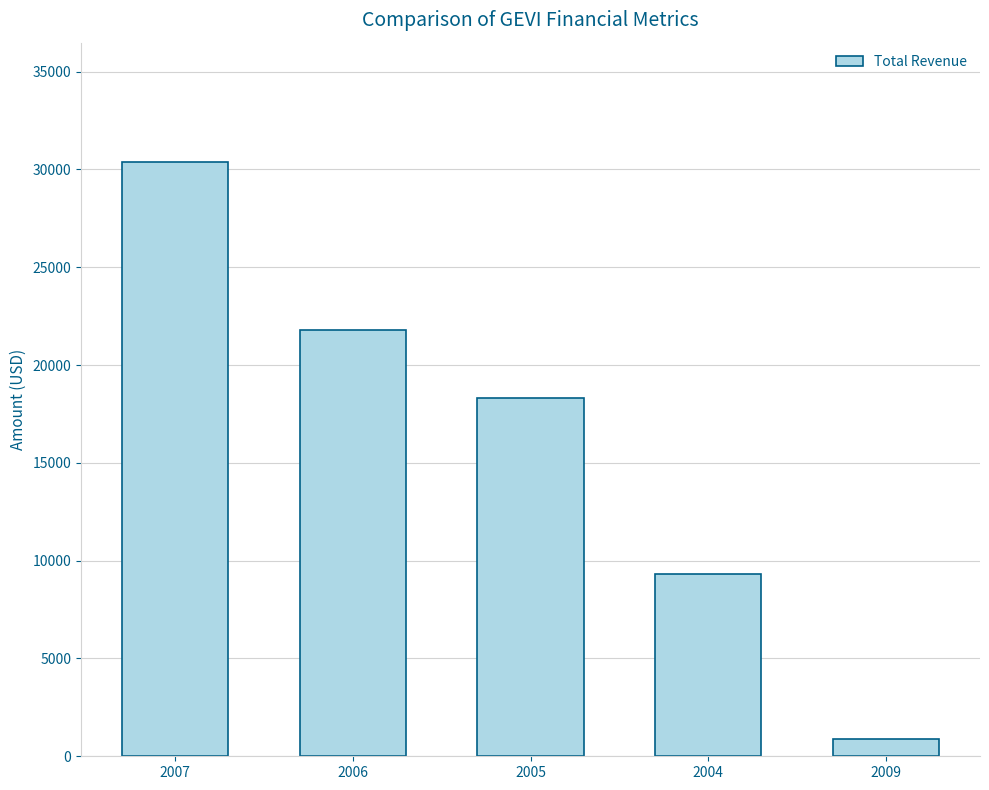

What is the difference between the maximum and minimum values?

29500